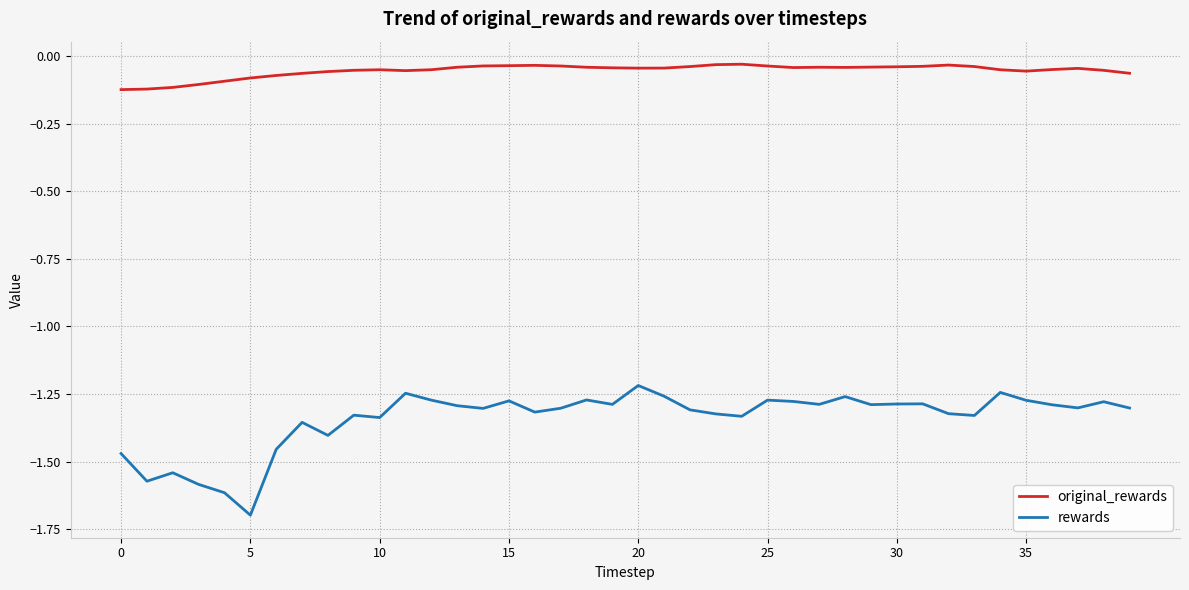

What is the difference between the maximum and minimum values in the rewards series?

0.5